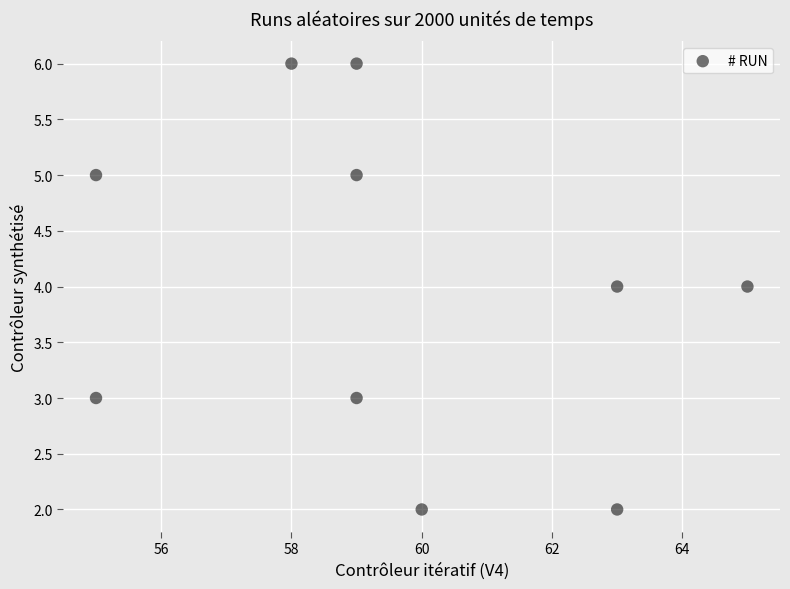

What is the range of X values (max minus min)?

10